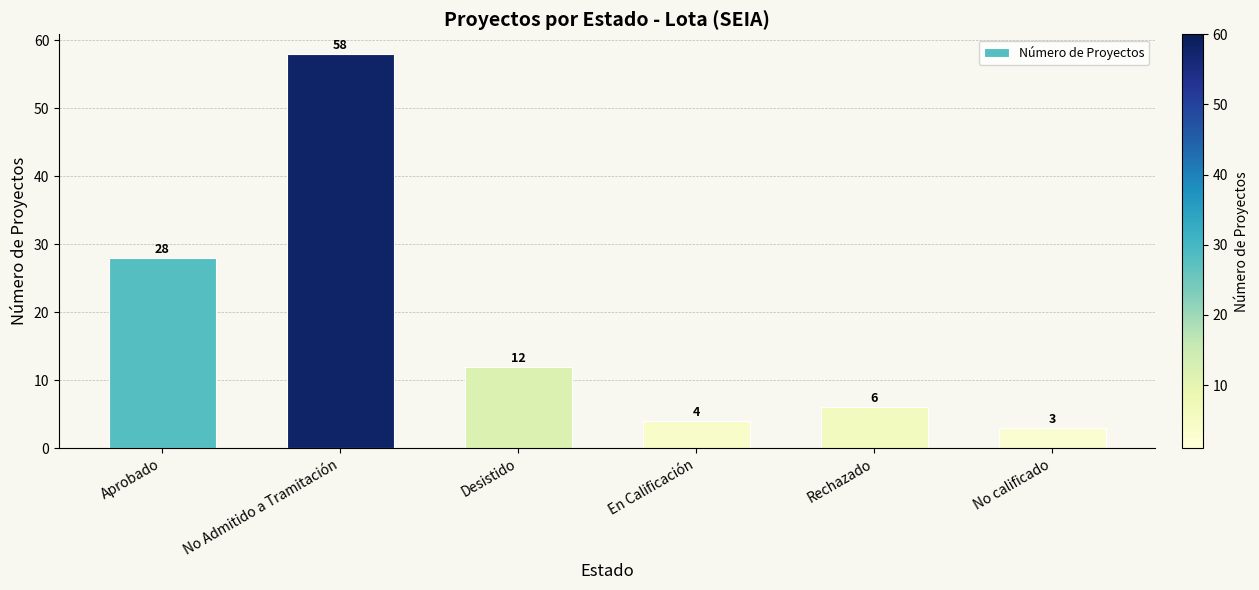

What is the maximum value shown in the chart?

58